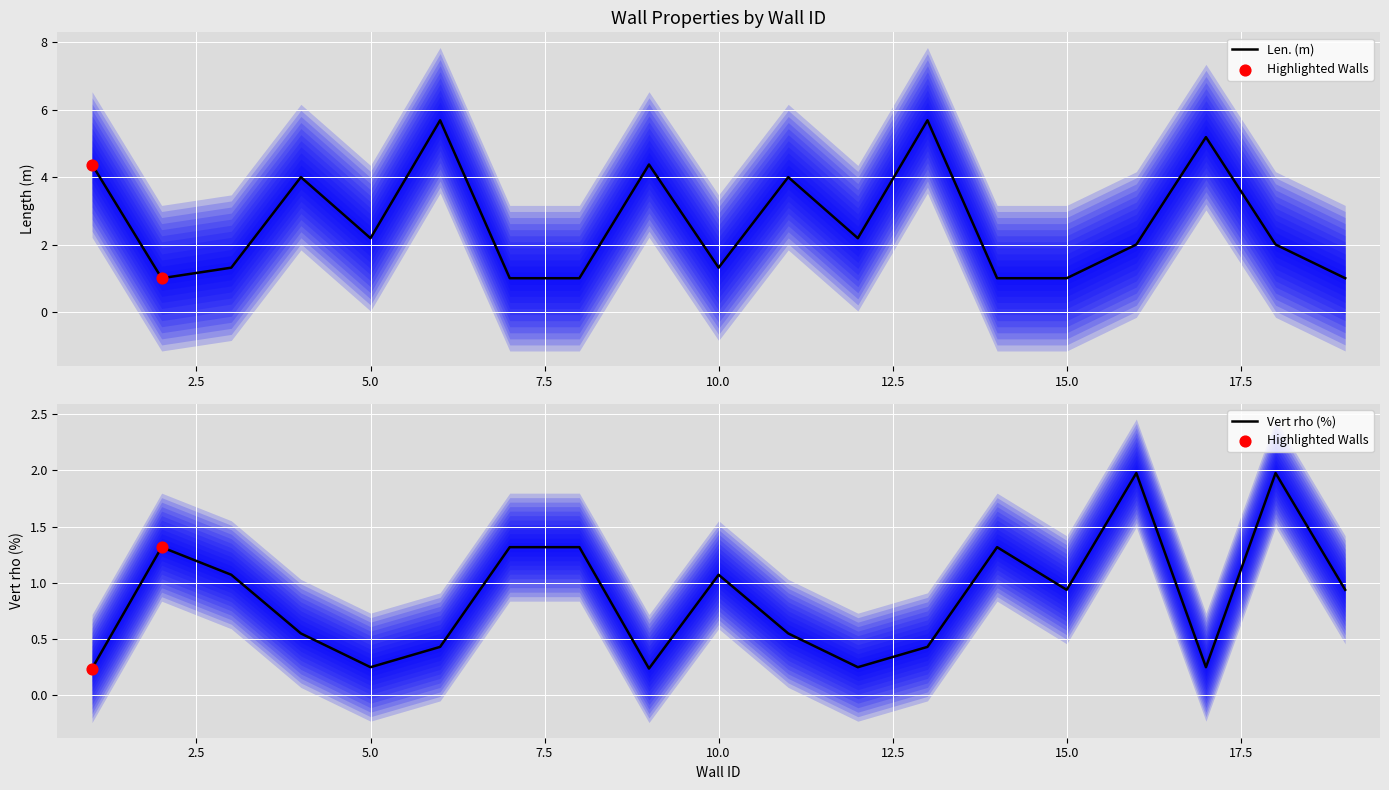

Which series has the largest Y range (max minus min)?

Len. (m)